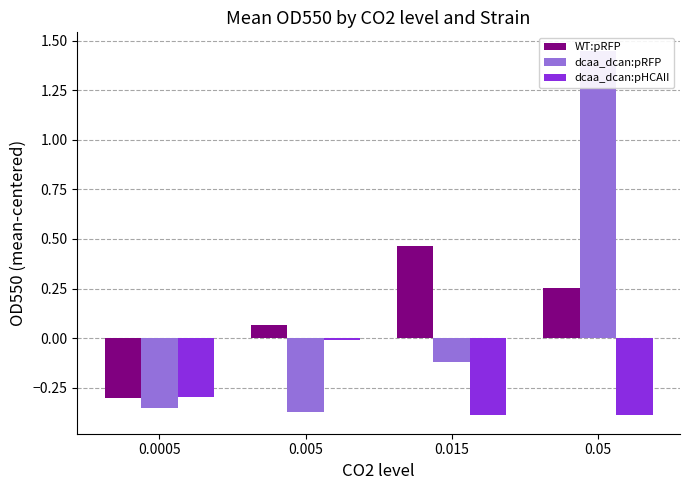

Does the chart contain any negative values?

Yes